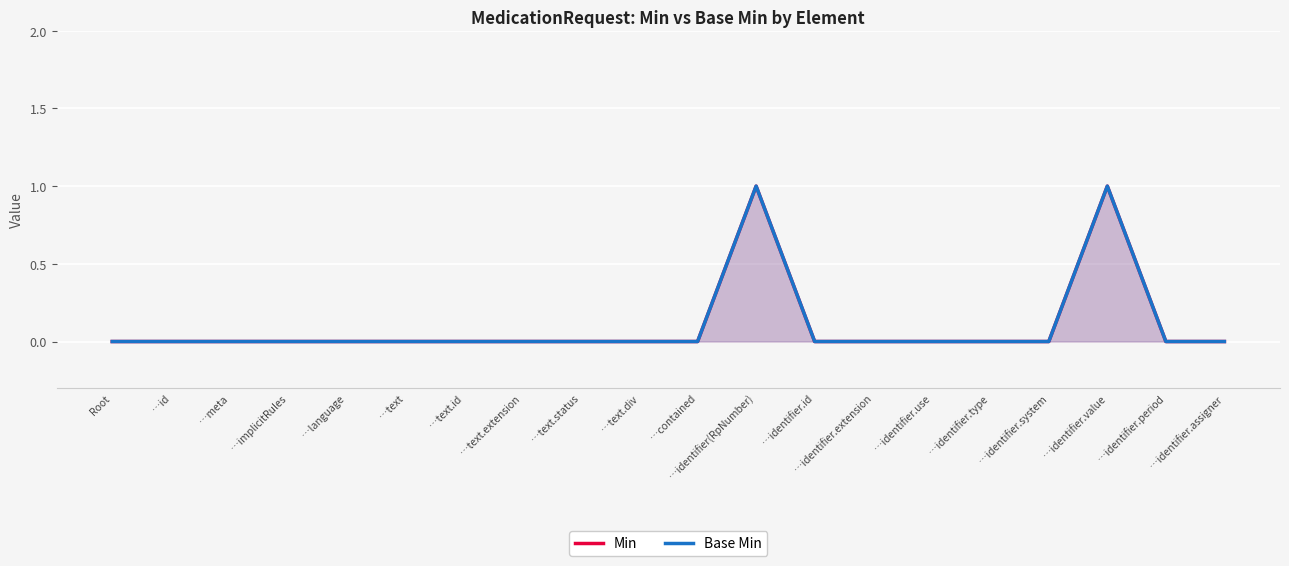

True or false: Min and Base Min cross at least once.

False